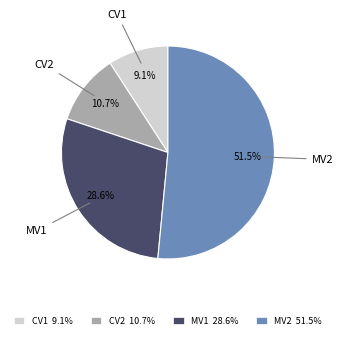

The CV1 slice represents 9% of the pie. True or false?

True